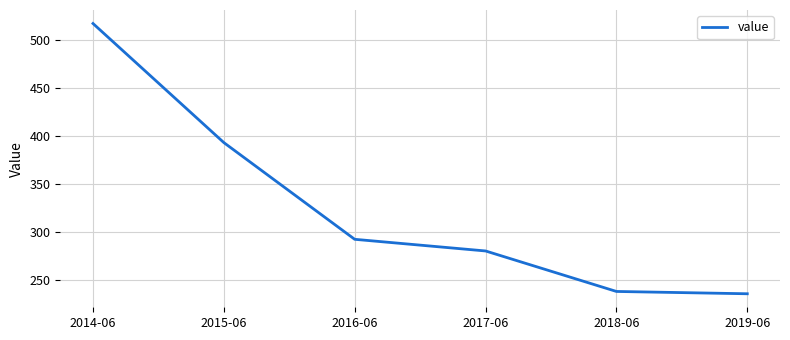

True or false: the data shows 167.5 at 2016-06.

False